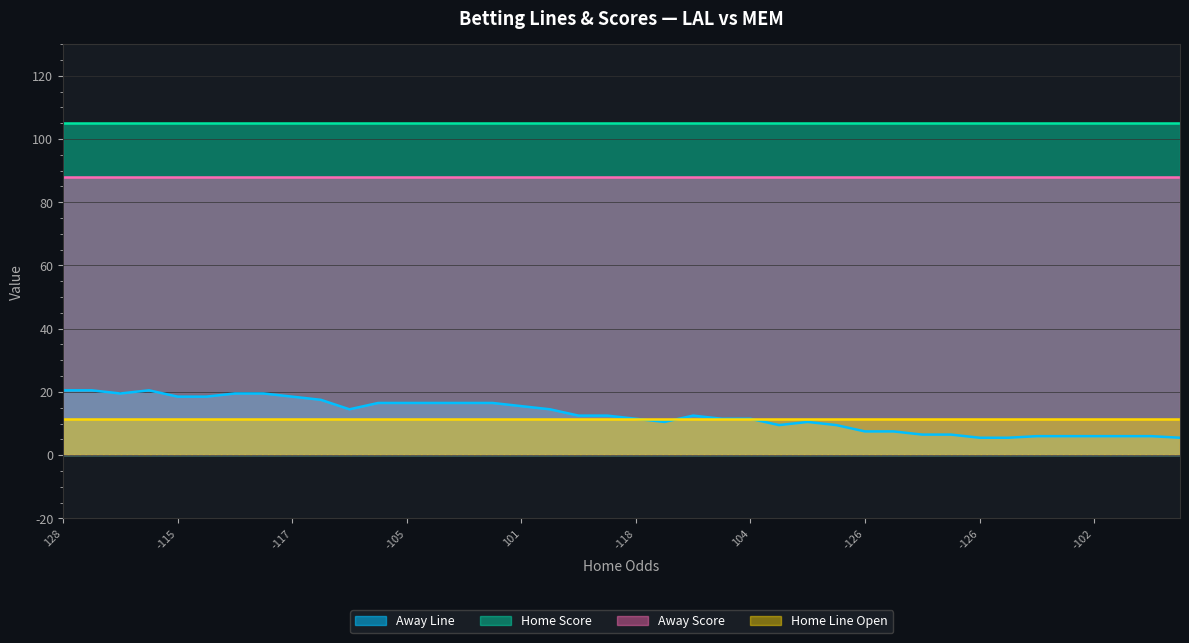

What is the maximum value for Away Score?

88.0